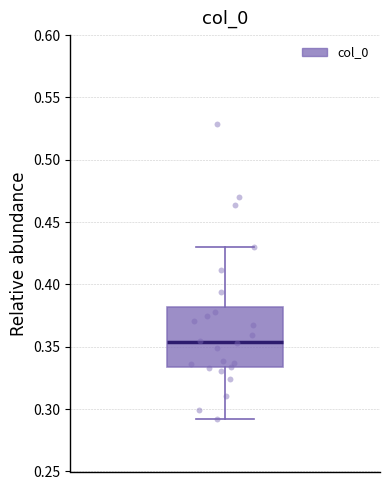

Where is the upper edge of the box on the y-axis? The values are not printed on the chart, so give them approximately, as read against the axis.

0.380